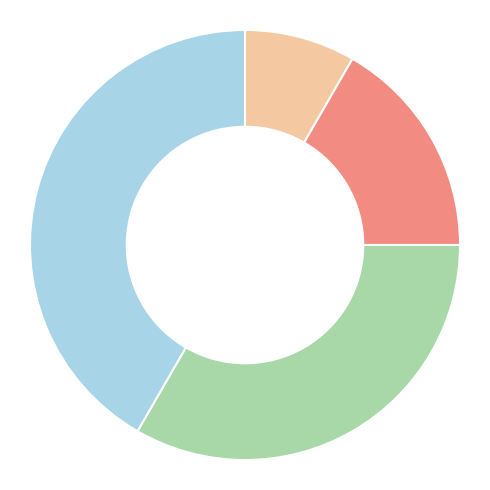

How many segments does this pie chart have?

4